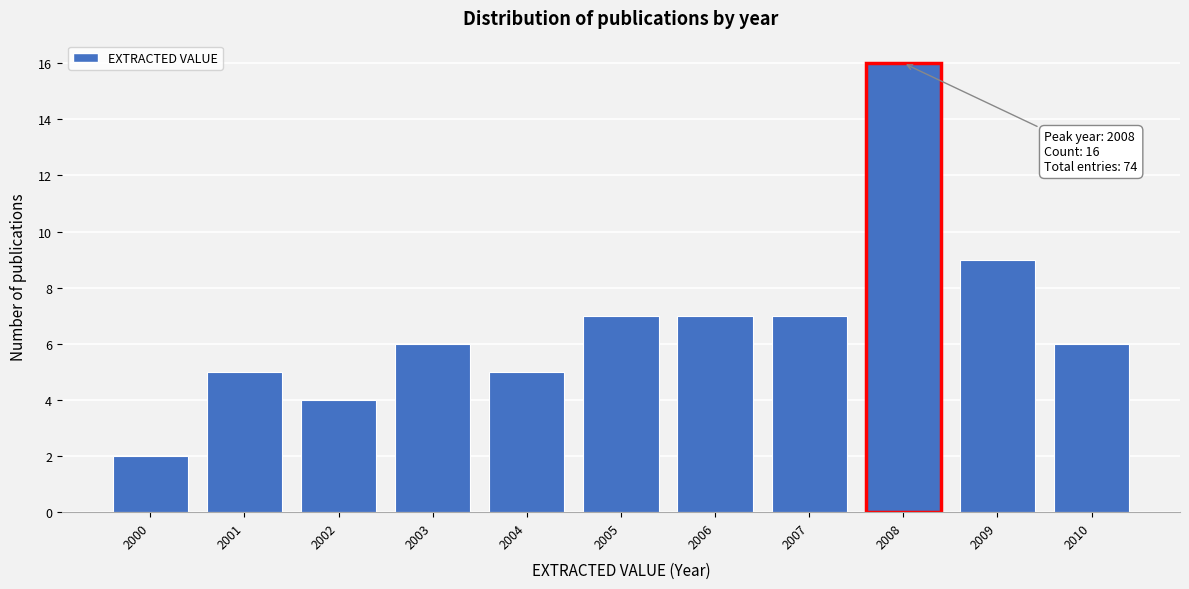

Reading left to right, extract all data points from this chart.

2	5	4	6	5	7	7	7	16	9	6